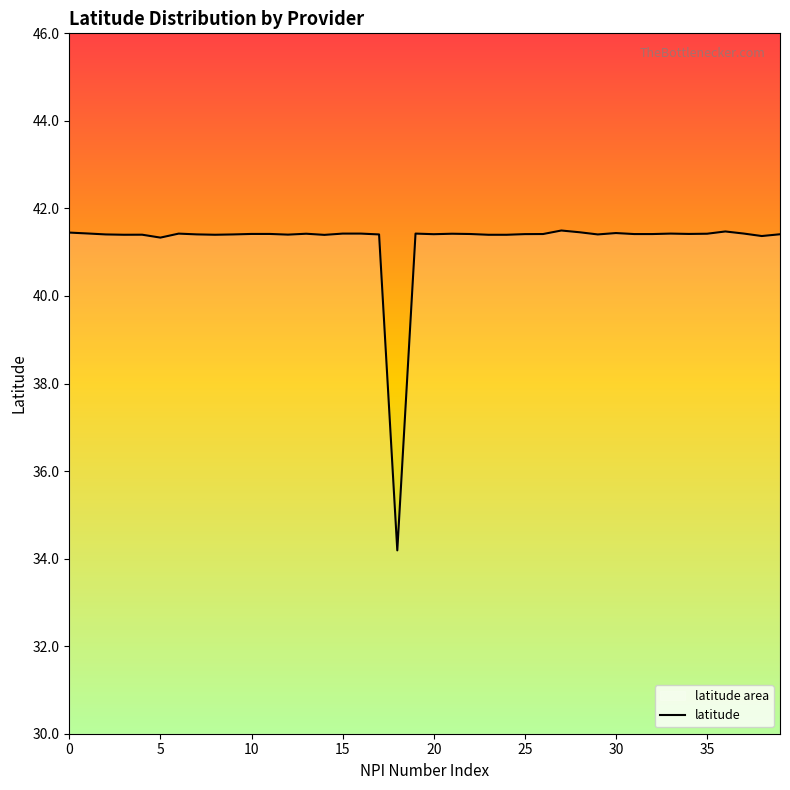

What is the smallest value displayed?

34.2